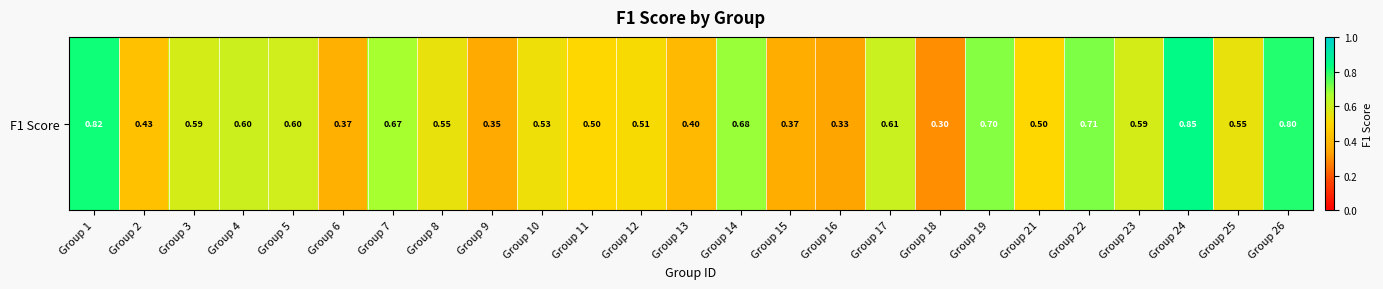

True or false: the data shows 0.7 at Group 19.

True